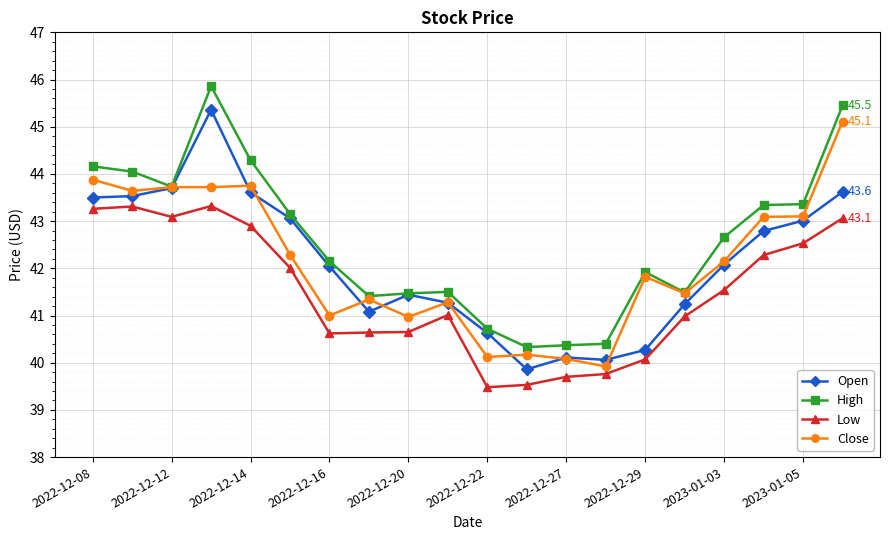

What is the minimum value shown in the chart?

39.5